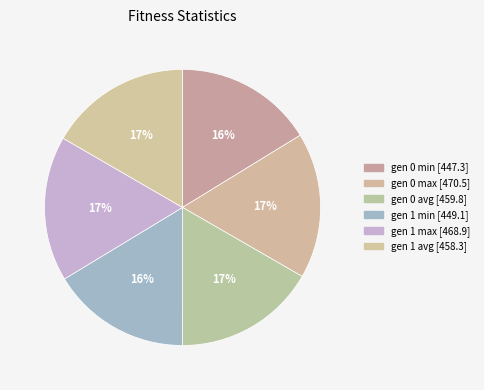

Do gen 1 max and gen 1 min together represent more than half of the pie?

No